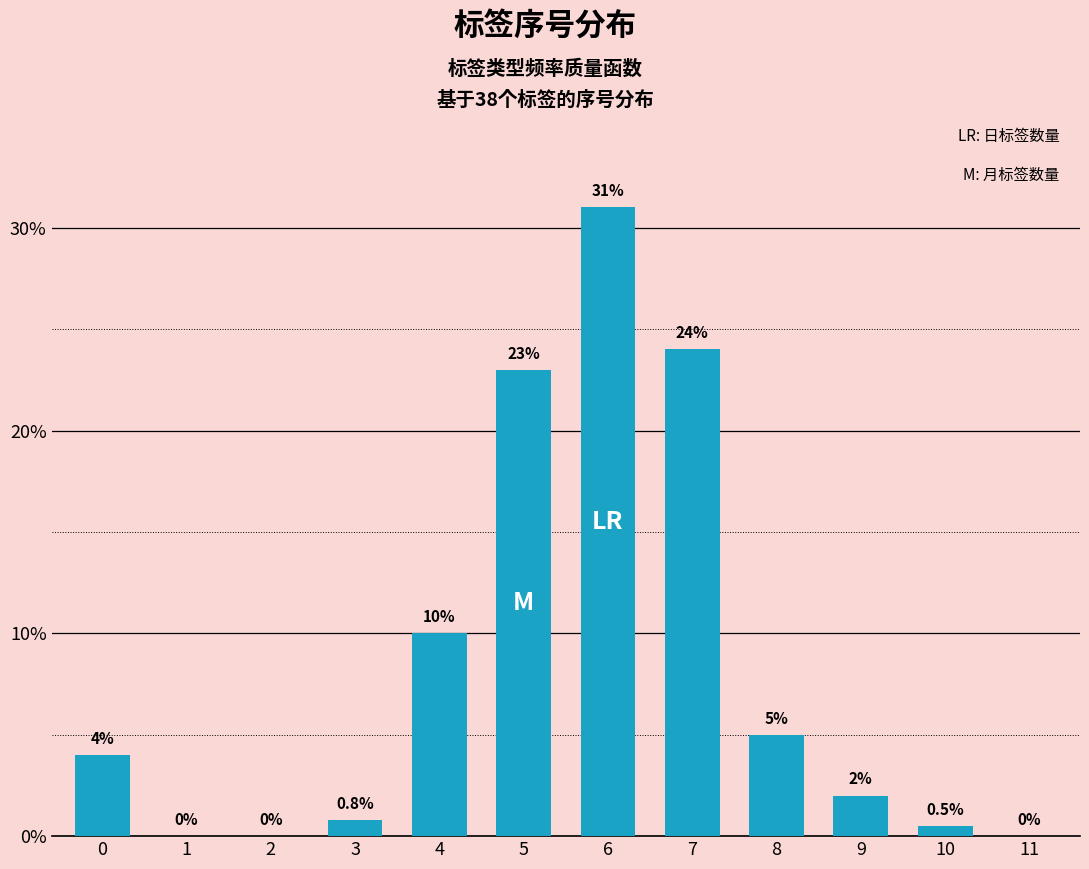

Reading right to left, what are all the values shown in this chart?

11=0.0	10=0.5	9=2.0	8=5.0	7=24.0	6=31.0	5=23.0	4=10.0	3=0.8	2=0.0	1=0.0	0=4.0